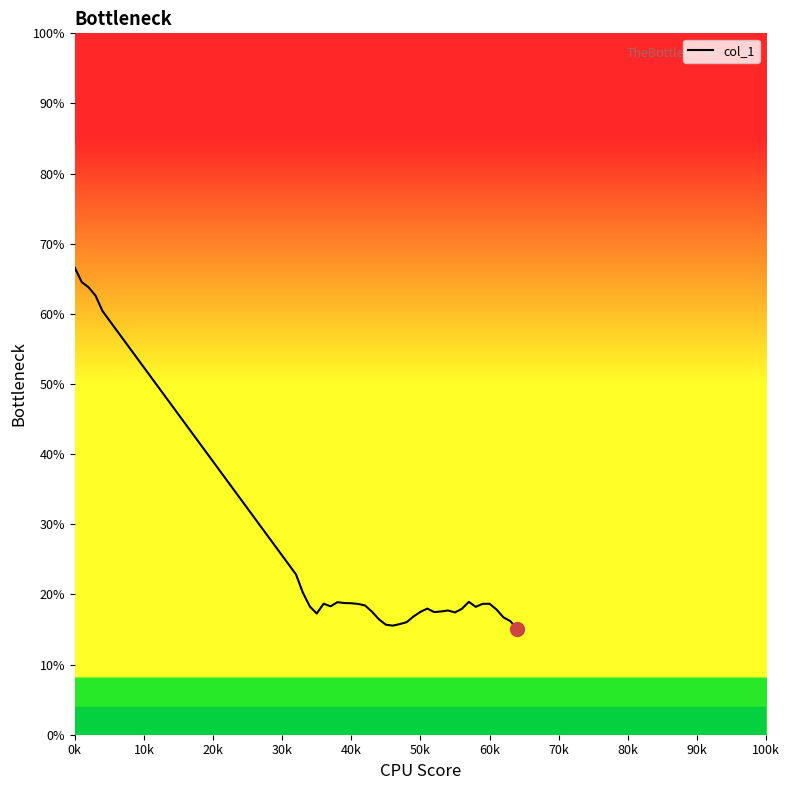

What is the difference between the maximum and minimum values?

51.5